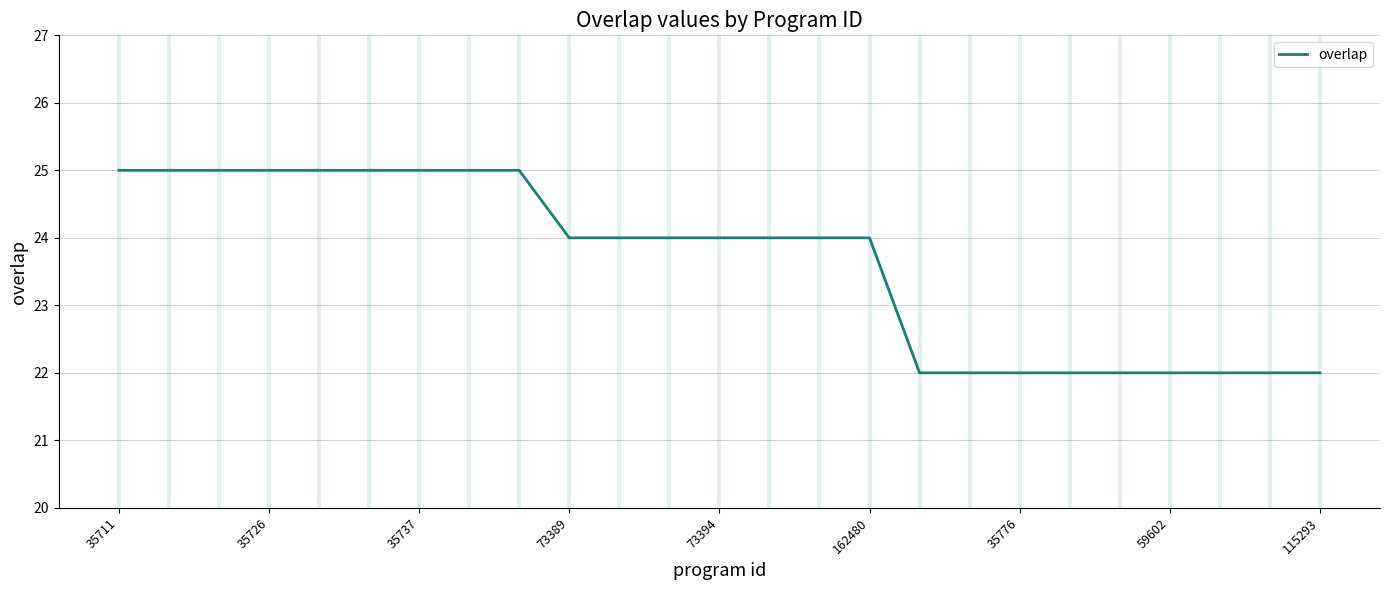

What is the maximum value shown in the chart?

25